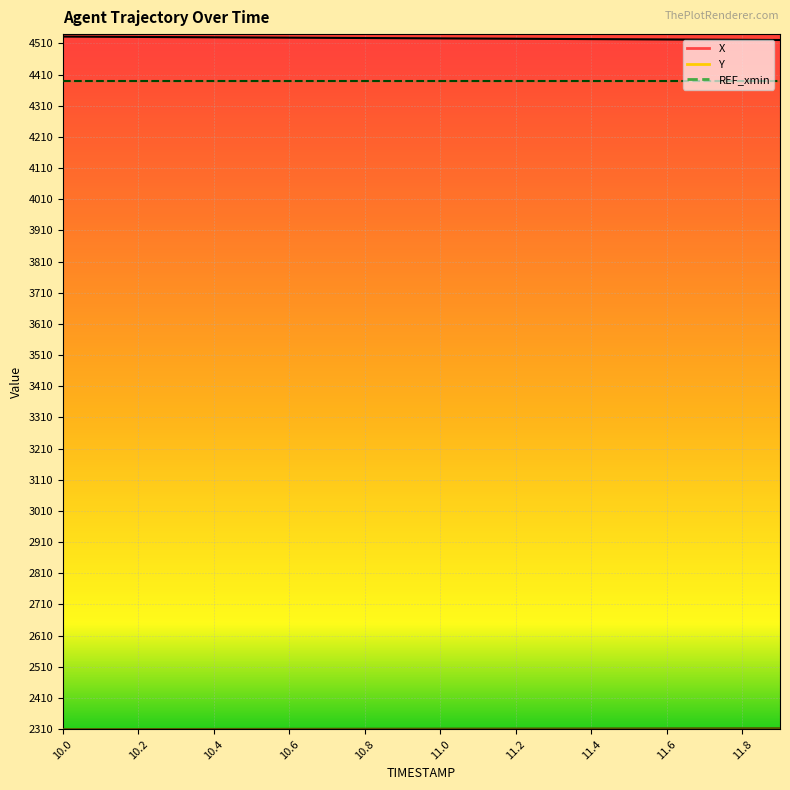

The value of X at 11.0 is 4526.3. True or false?

True